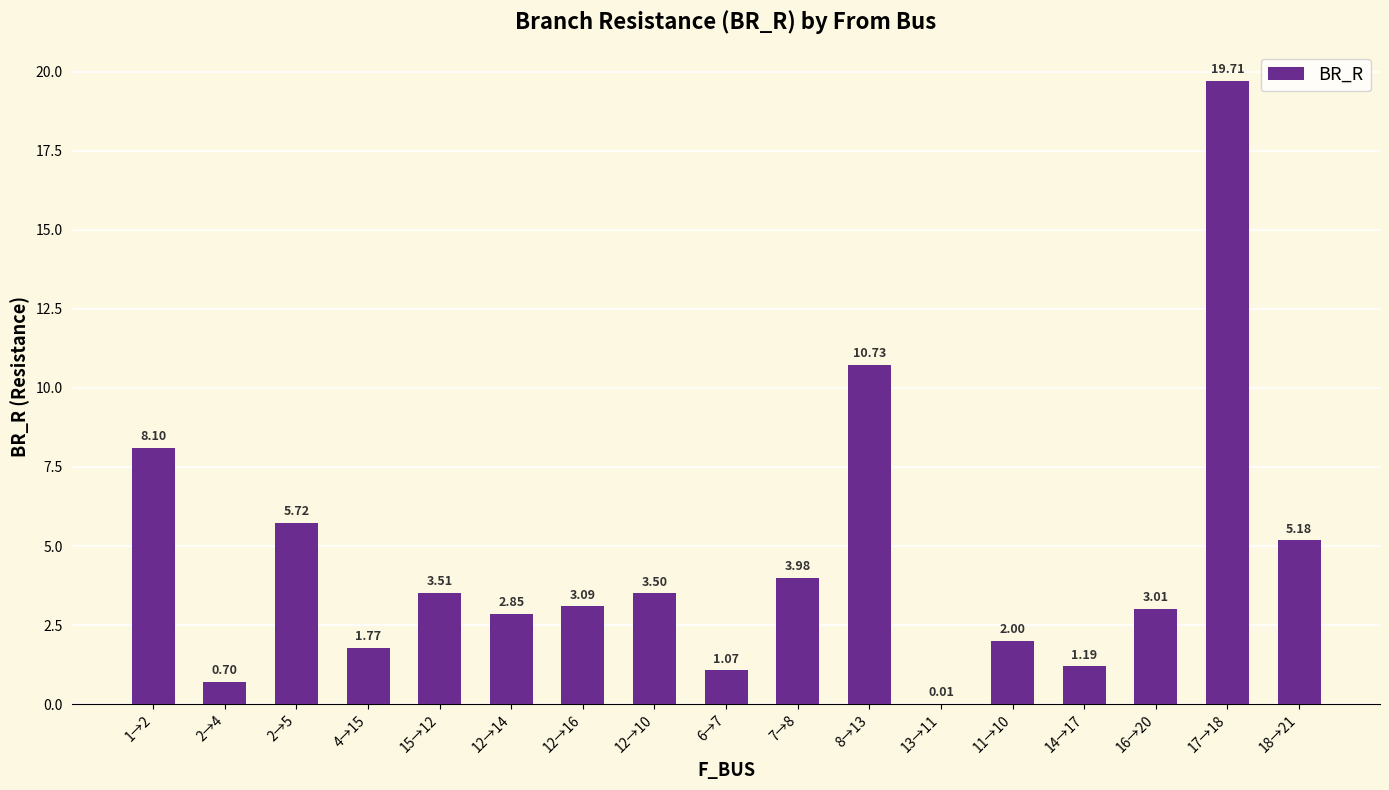

What is the sum of the values at 4→15 and 17→18?

21.5